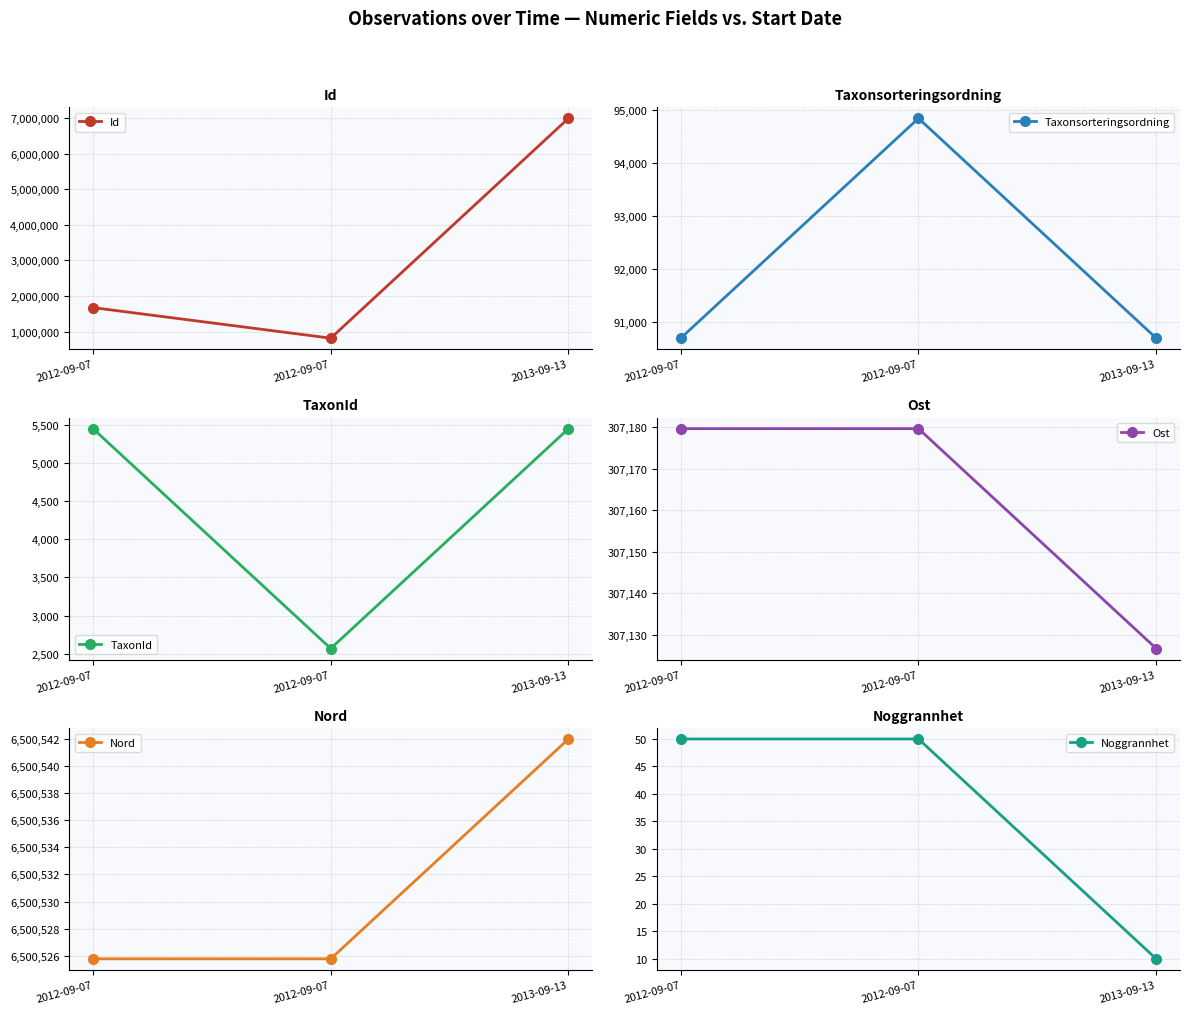

List the series in order of their peak value, lowest first.

Noggrannhet, TaxonId, Taxonsorteringsordning, Ost, Nord, Id